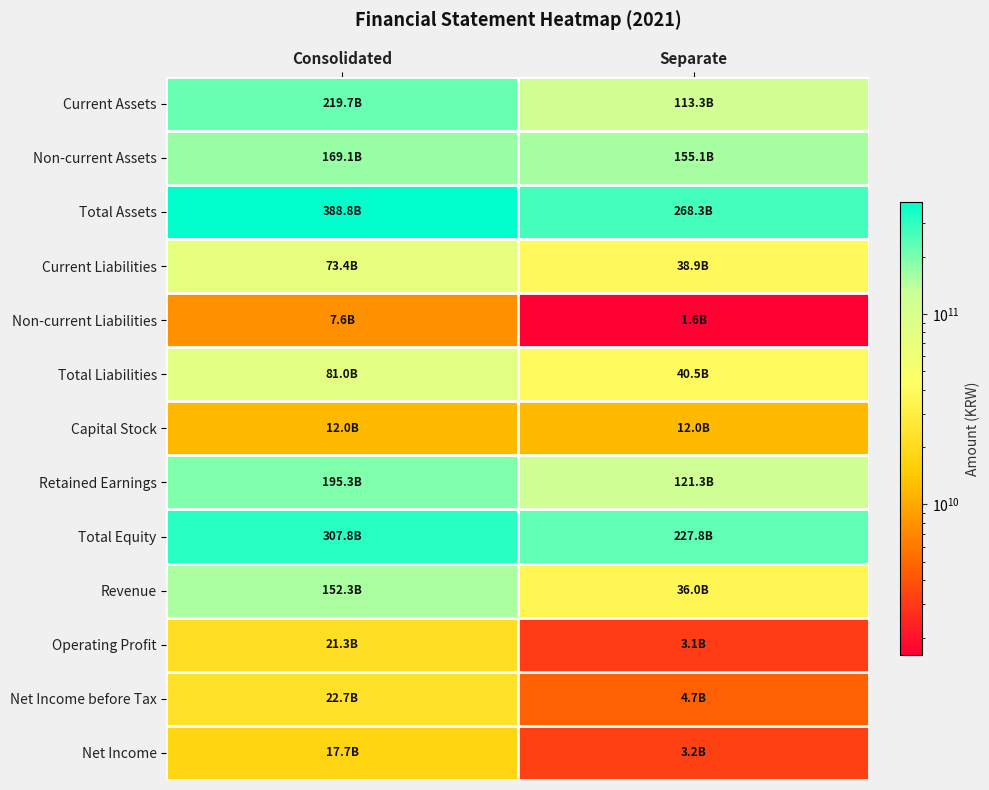

Reading left to right, transcribe all the data shown in this chart.

Current Assets: Consolidated=219715023973	Separate=113255463591
Non-current Assets: Consolidated=169115412022	Separate=155055541216
Total Assets: Consolidated=388830435995	Separate=268311004807
Current Liabilities: Consolidated=73430648795	Separate=38918125805
Non-current Liabilities: Consolidated=7579195283	Separate=1617647040
Total Liabilities: Consolidated=81009844078	Separate=40535772845
Capital Stock: Consolidated=12000000000	Separate=12000000000
Retained Earnings: Consolidated=195254942379	Separate=121346820343
Total Equity: Consolidated=307820591917	Separate=227775231962
Revenue: Consolidated=152307801289	Separate=35957275686
Operating Profit: Consolidated=21281026055	Separate=3088586523
Net Income before Tax: Consolidated=22733024859	Separate=4653739484
Net Income: Consolidated=17727772776	Separate=3217722406